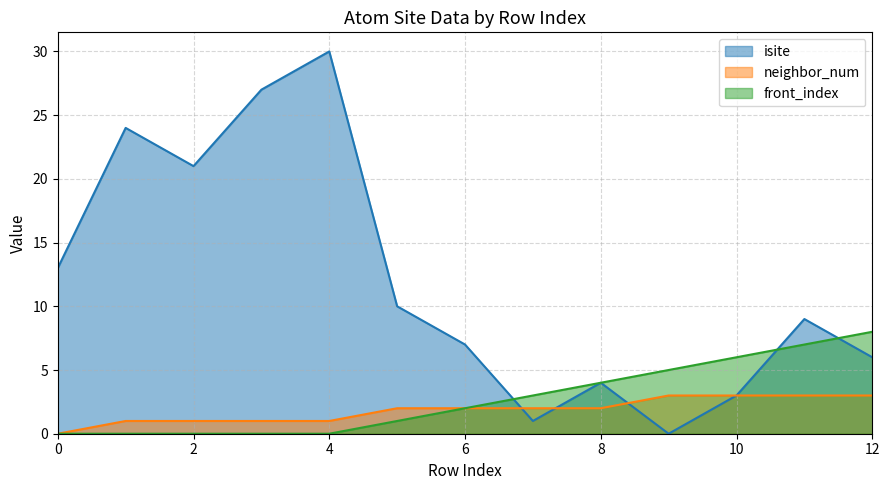

Is it true that neighbor_num equals 5 at 10?

False